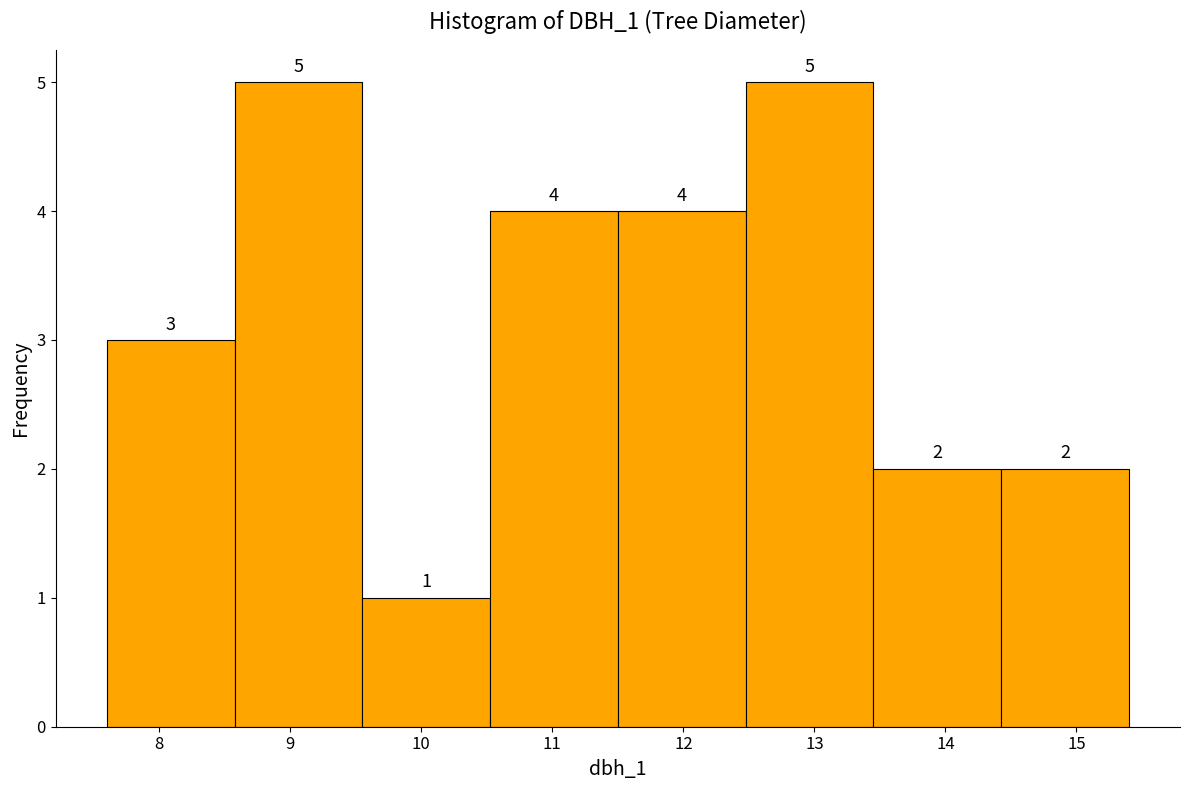

What is the height of the bar covering 14.4 to 15.4 on the x-axis? The bar edges are not printed on the chart, so give them approximately, as read against the axis.

2